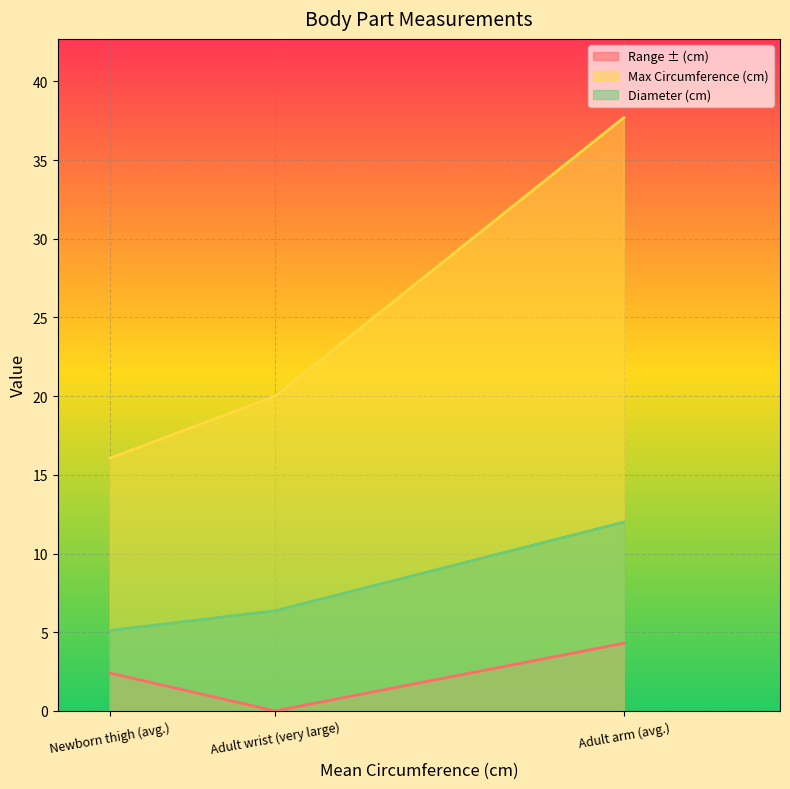

What is the value of the Diameter (cm) point at the 2nd from the left?

6.4